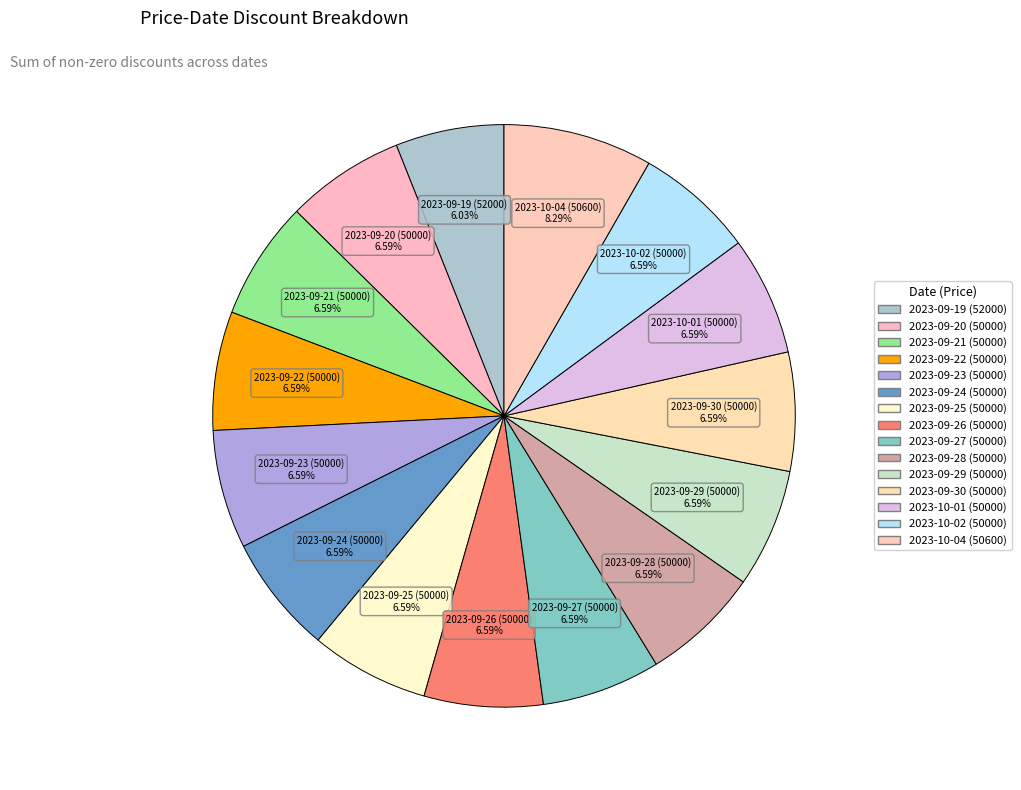

To the nearest percent, what is the difference between the largest and smallest slice percentages?

2%